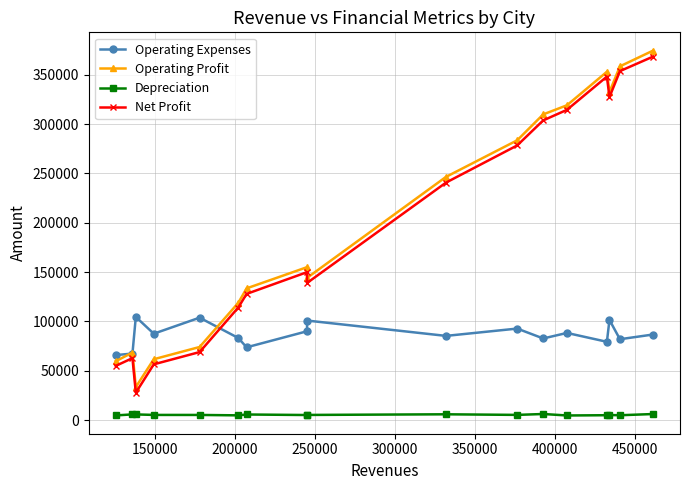

Which series has the largest total across all categories?

Operating Profit